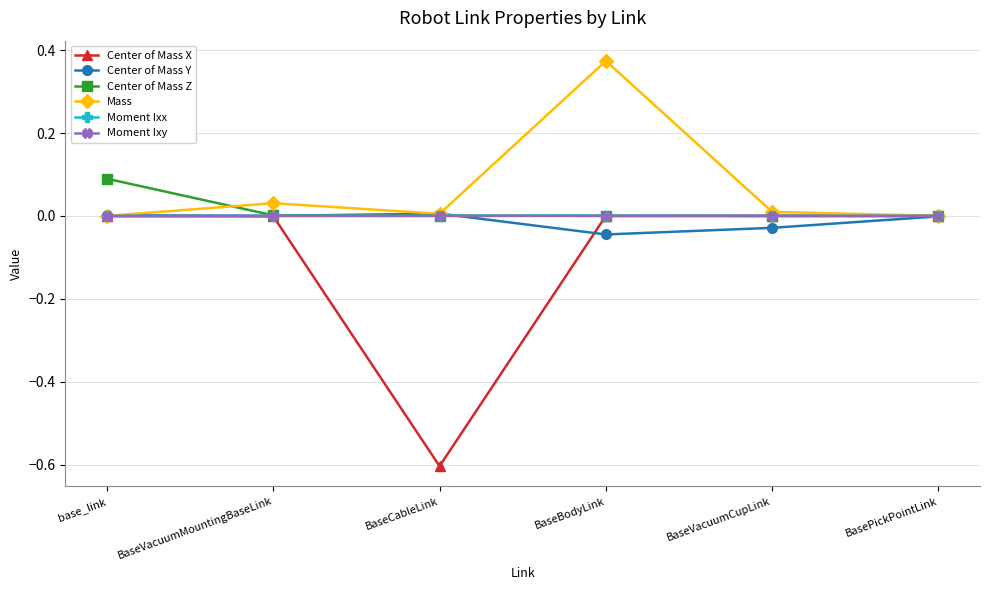

What position from the right is BaseVacuumCupLink?

2